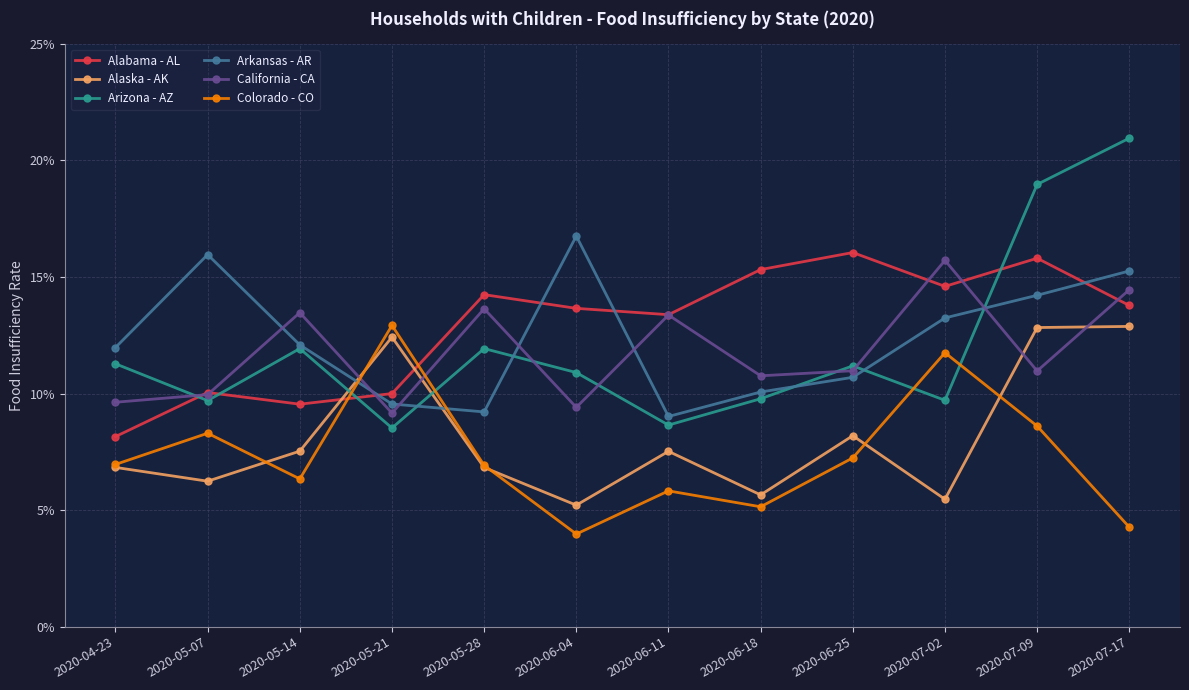

Which series has the largest total across all categories?

Alabama - AL